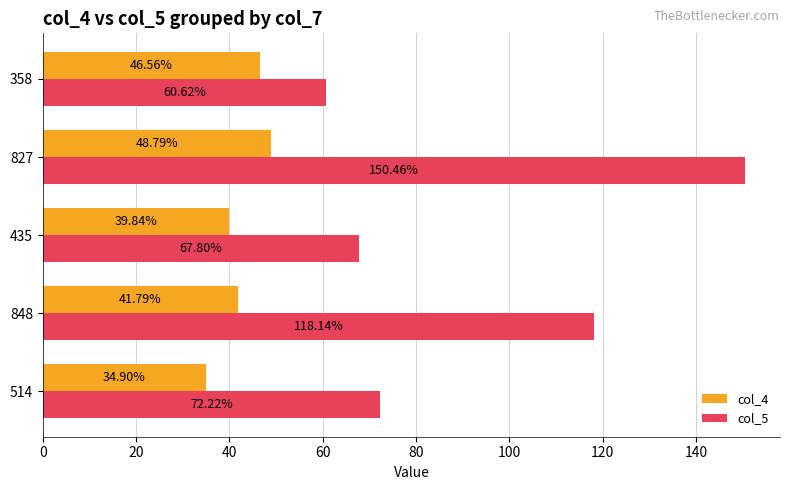

How many values in the col_4 series exceed 41?

3